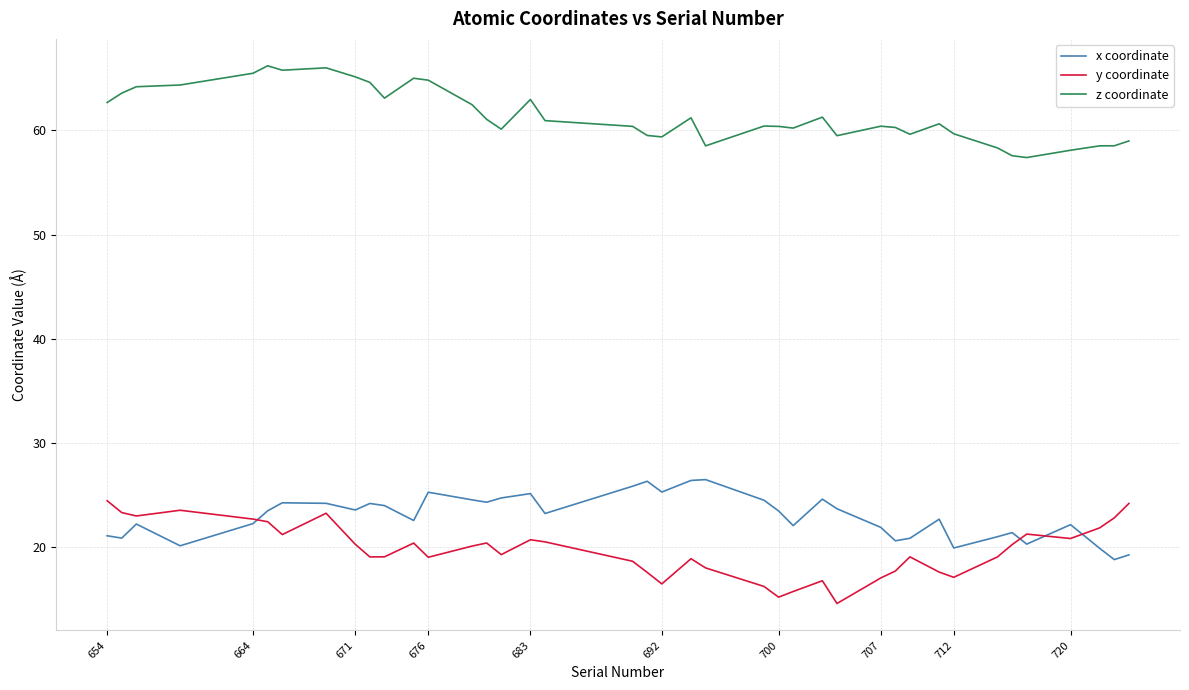

True or false: x coordinate and y coordinate intersect in this chart.

True